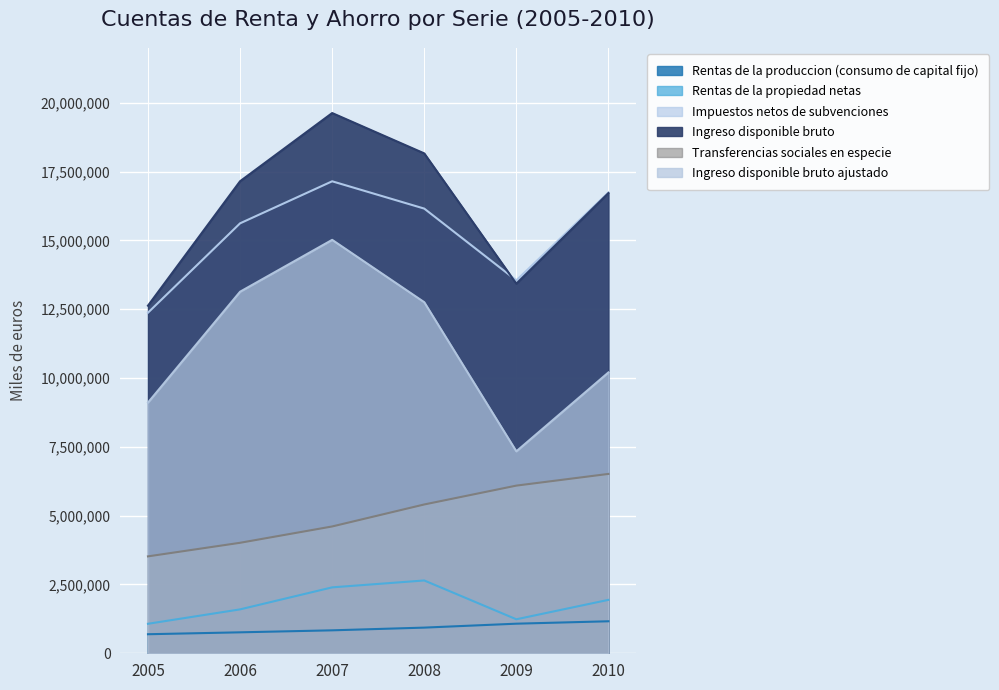

What is the minimum value for Ingreso disponible bruto?

12629455